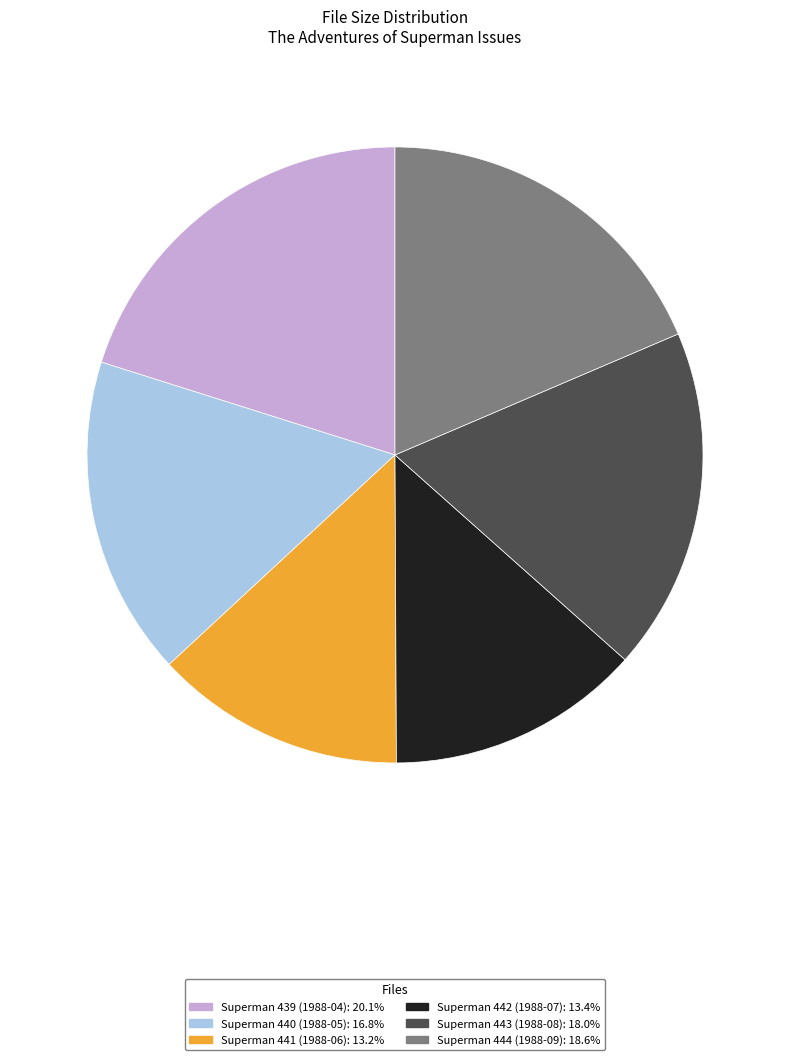

Does Superman 441 (1988-06) represent more than half of the total?

No